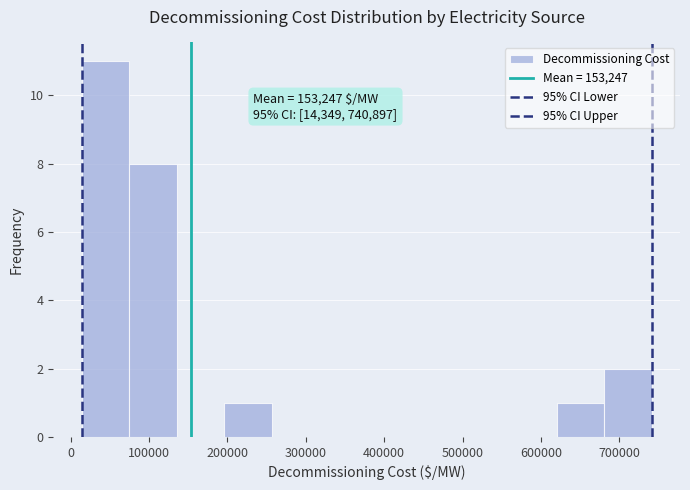

Over which range of the x-axis is the bar tallest?

10000 to 70000